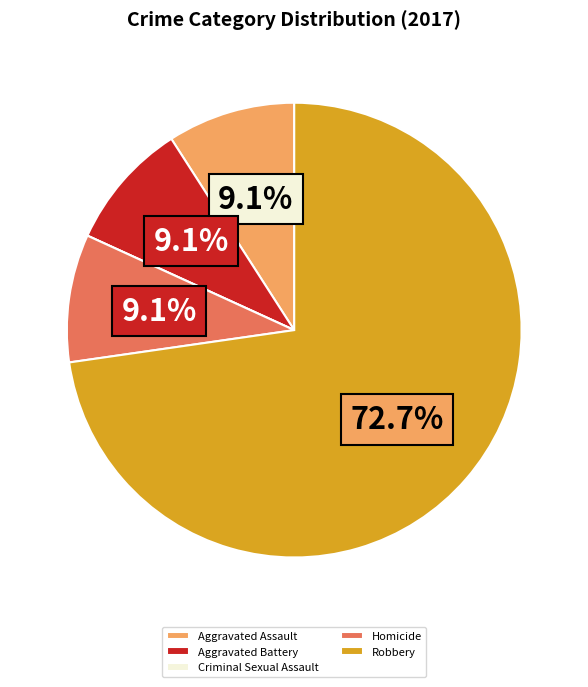

Which slice is the largest?

Robbery